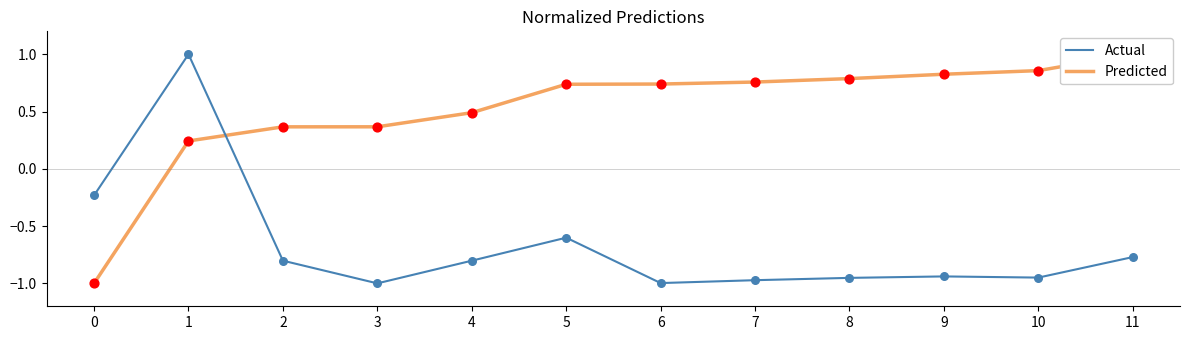

What are all the series names shown in the legend?

Predicted, Actual